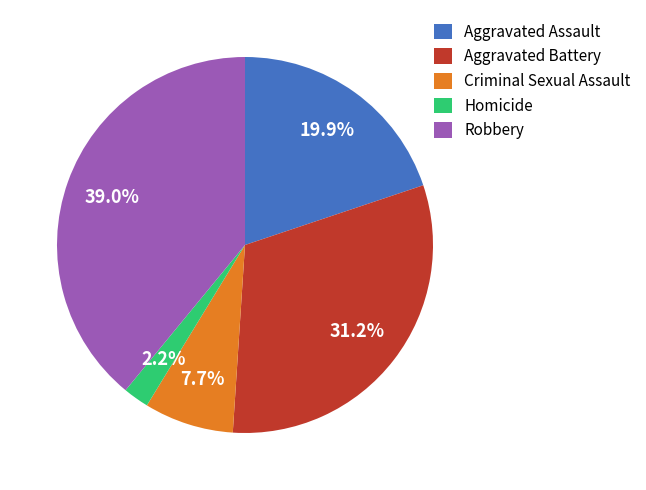

To the nearest percent, what is the combined percentage of Homicide and Criminal Sexual Assault?

10%